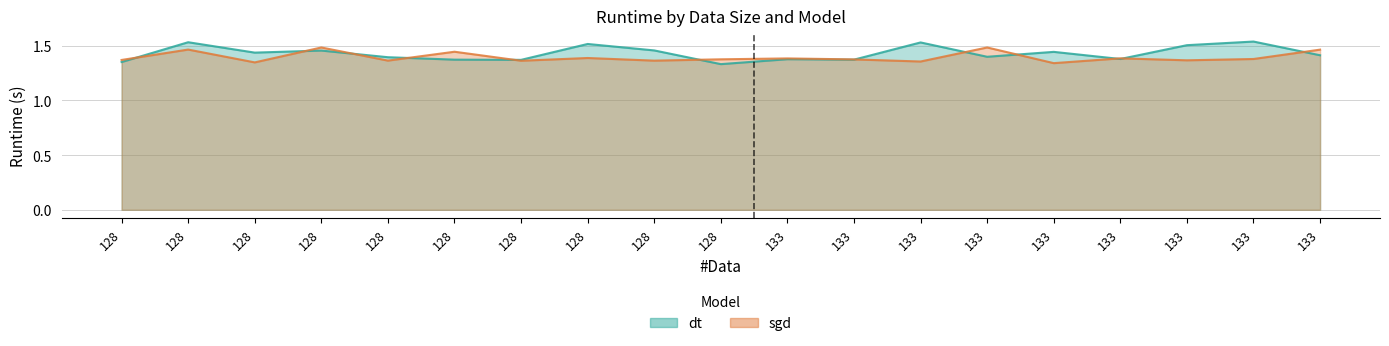

What is the maximum value for sgd?

1.5